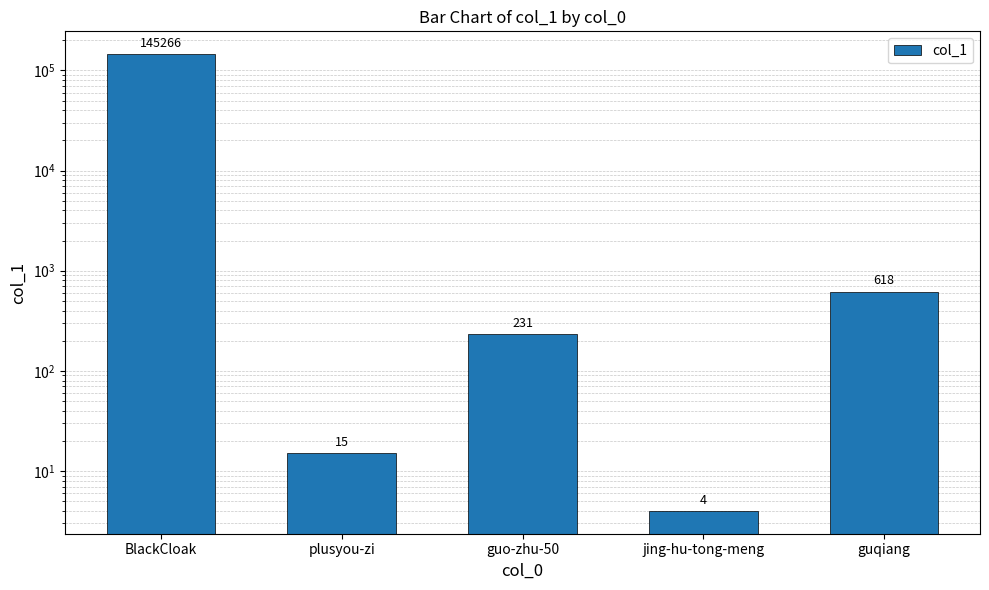

Between jing-hu-tong-meng and plusyou-zi, which is larger?

plusyou-zi